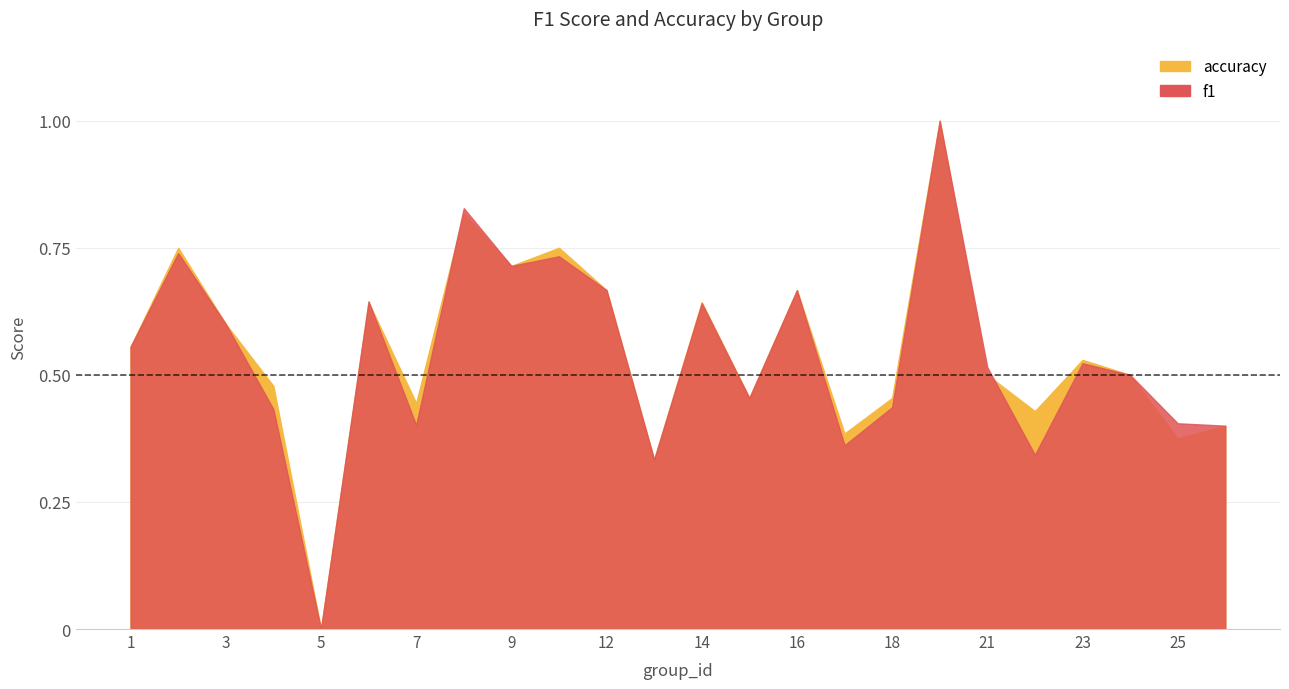

Is the value of accuracy at 14 greater than the value of f1 at 18?

Yes